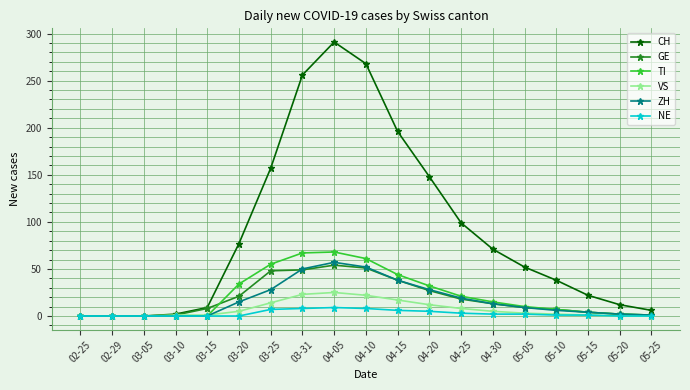

What is the highest value of the GE series?

54